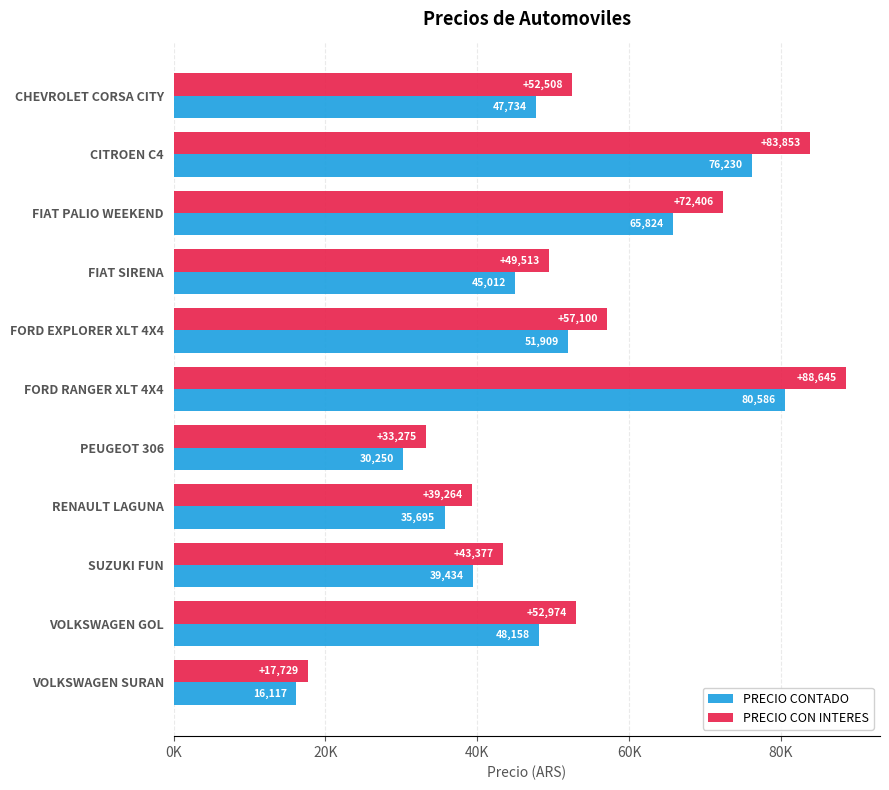

What are all the series names shown in the legend?

PRECIO CONTADO, PRECIO CON INTERES